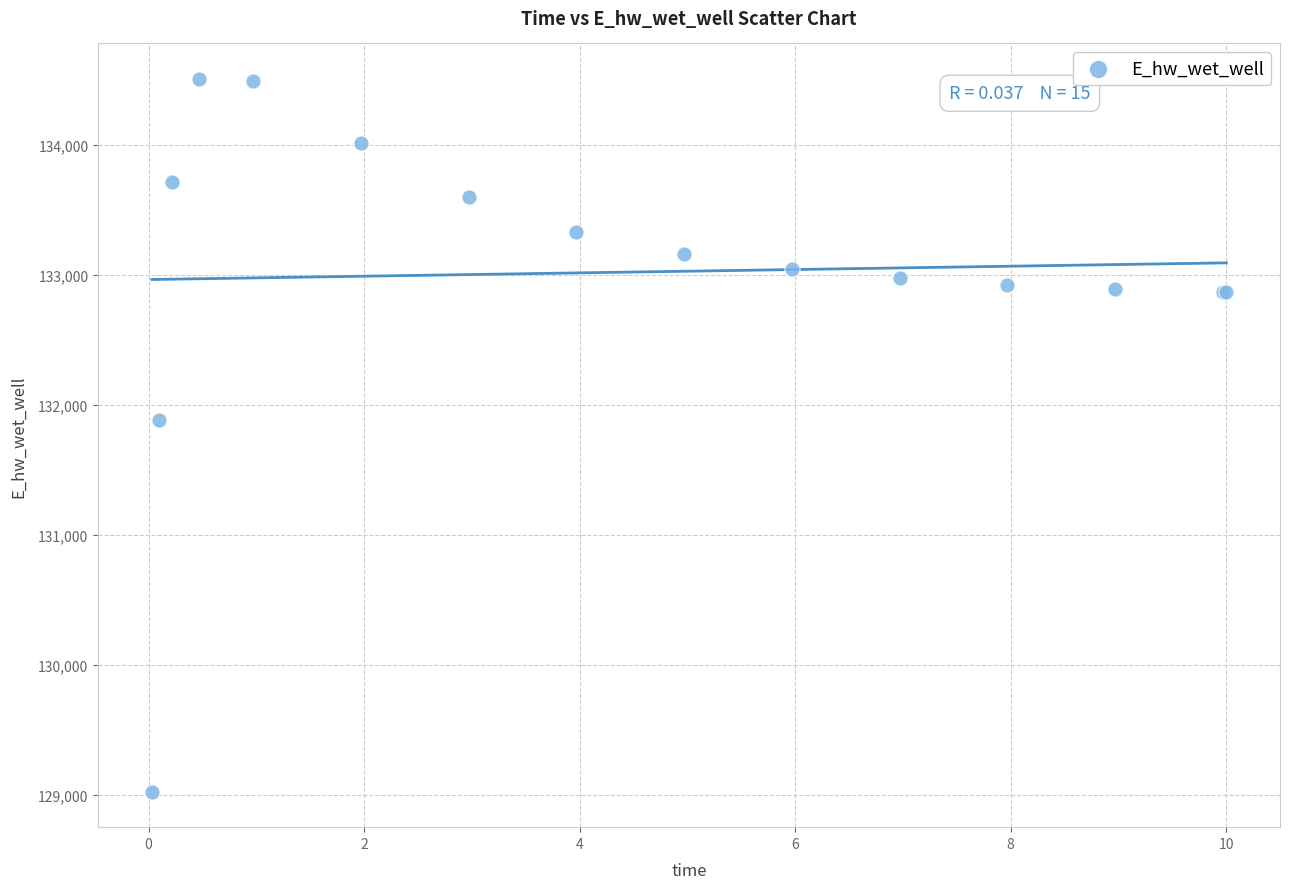

What Y value in the scatter plot is closest to 131766?

131885.5